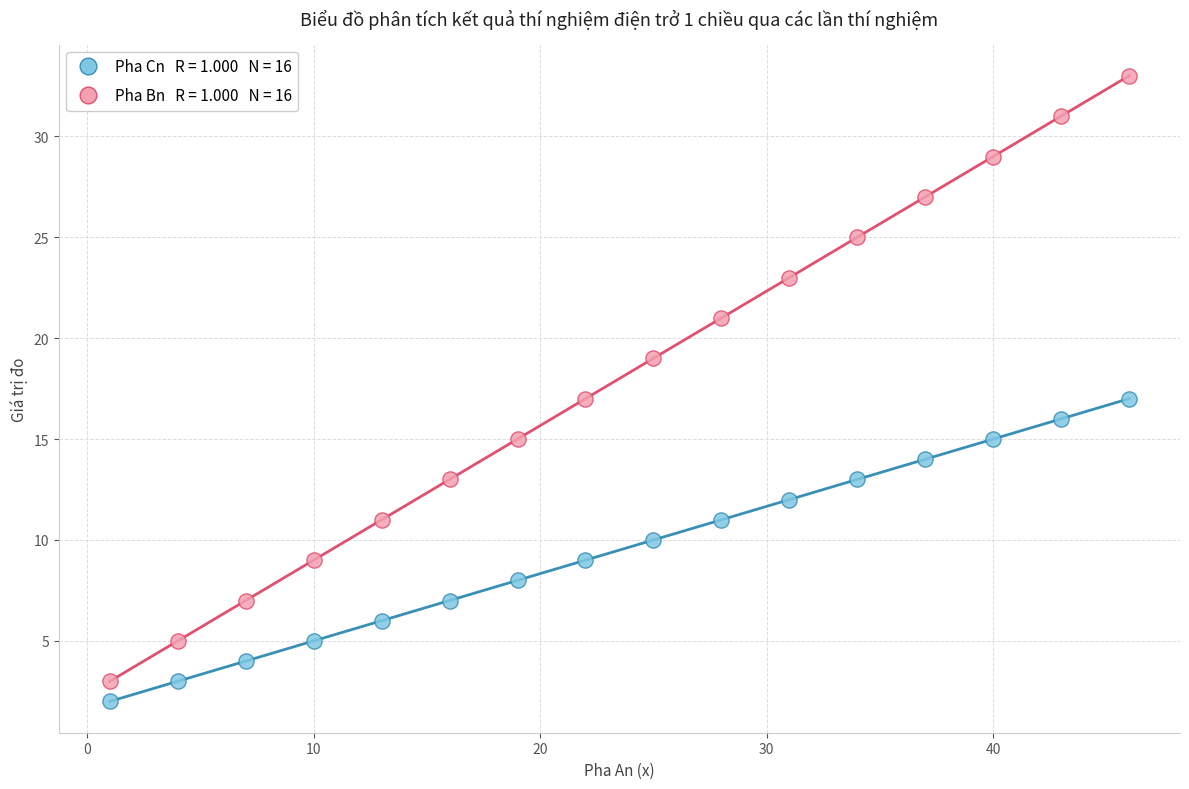

Across all data points, what is the range of X values (max minus min)?

45